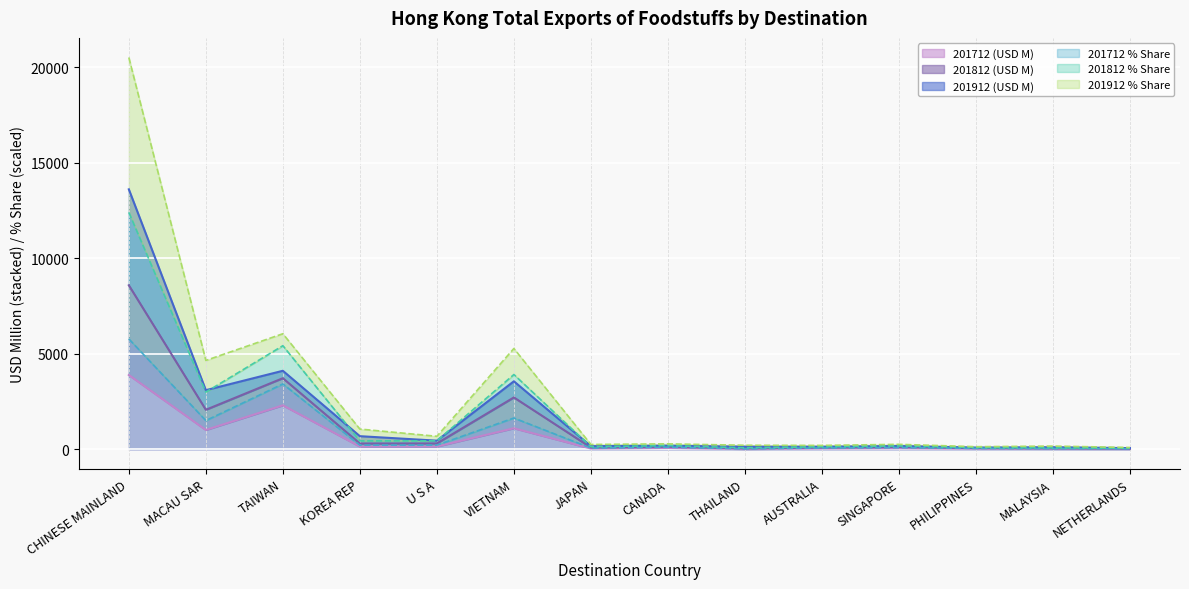

What is the maximum value for 201712 % Share?

5780.0